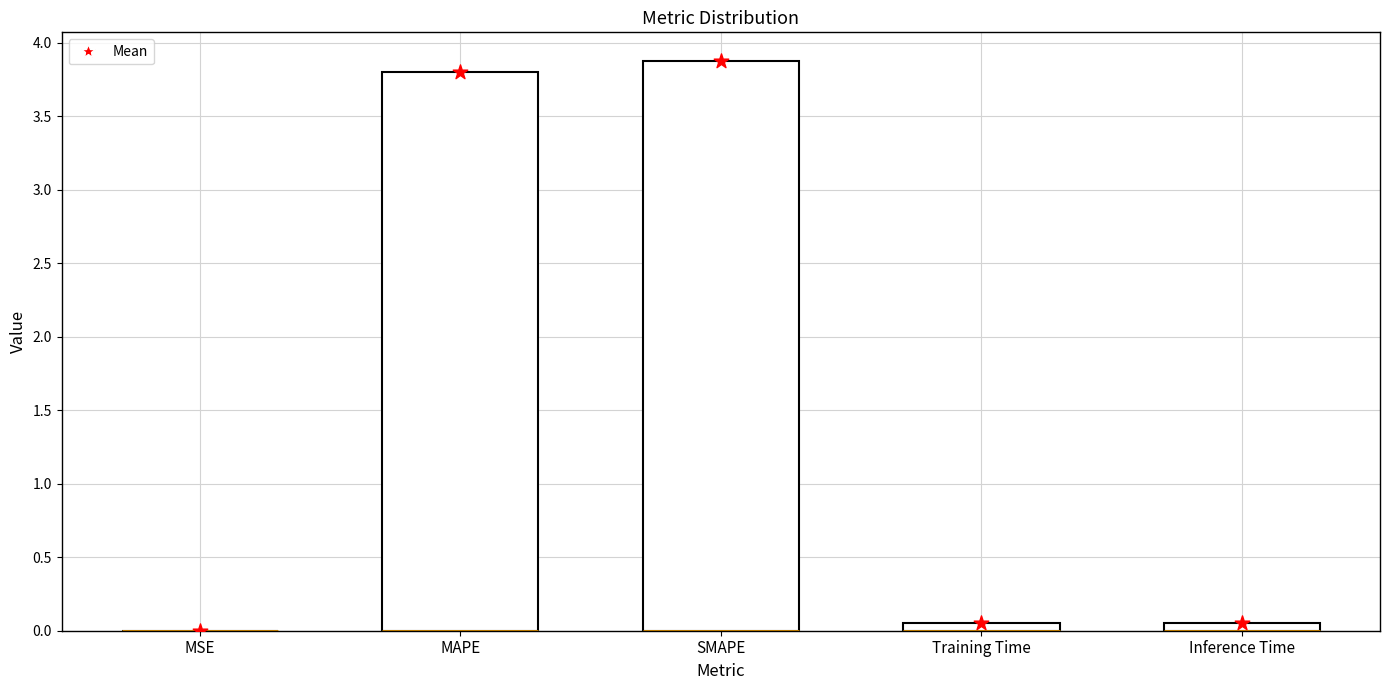

Which series has the largest total across all categories?

col_1